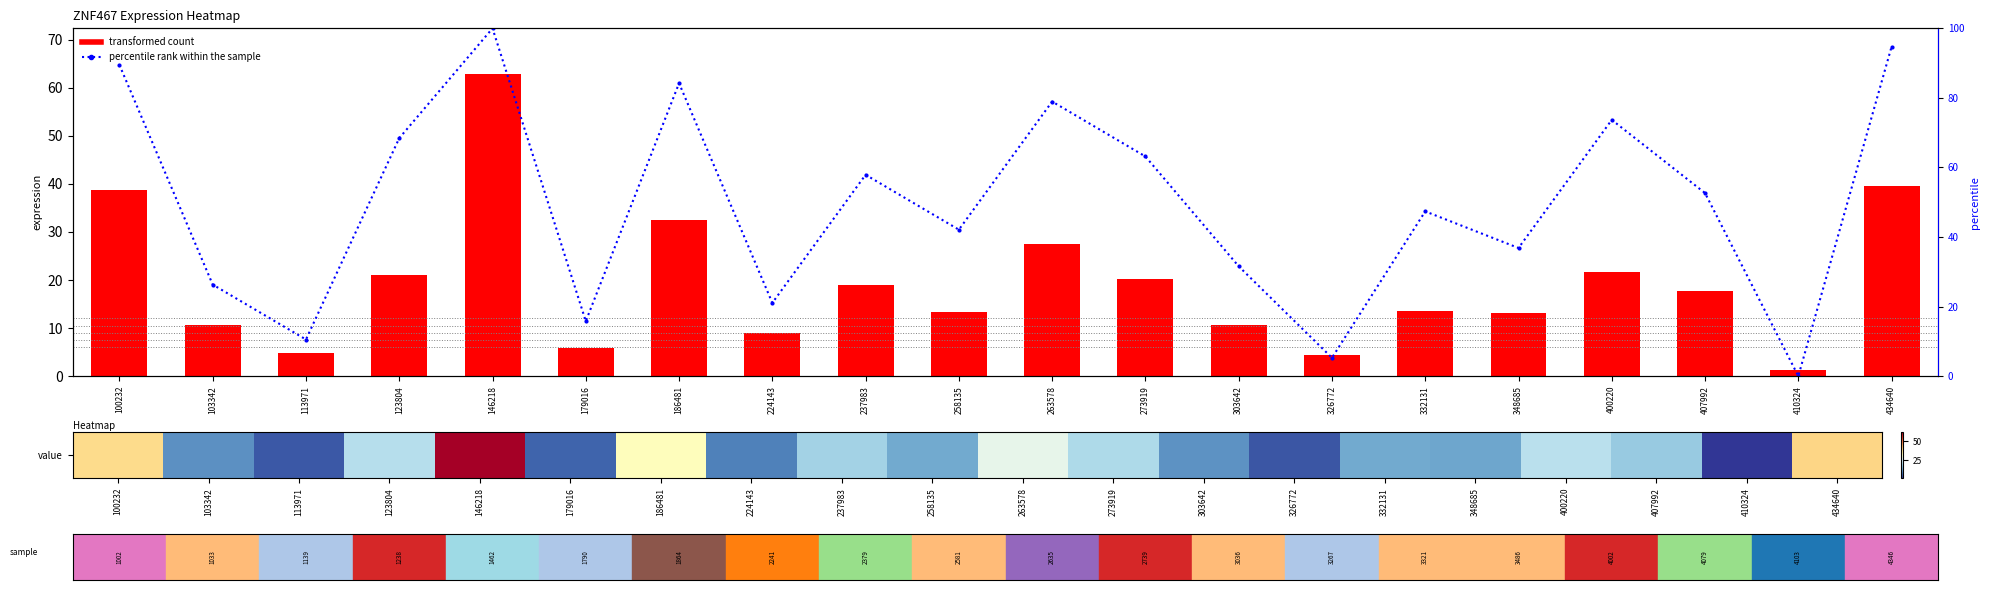

Where does the percentile rank within the sample series first go above 52?

100232